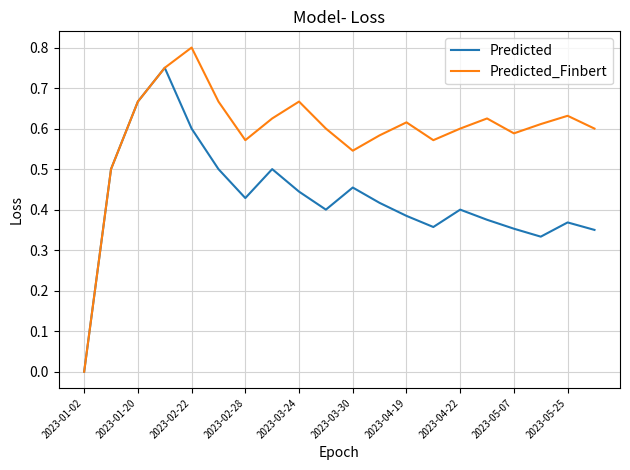

Rank the series by their average value, from highest to lowest.

Predicted_Finbert, Predicted